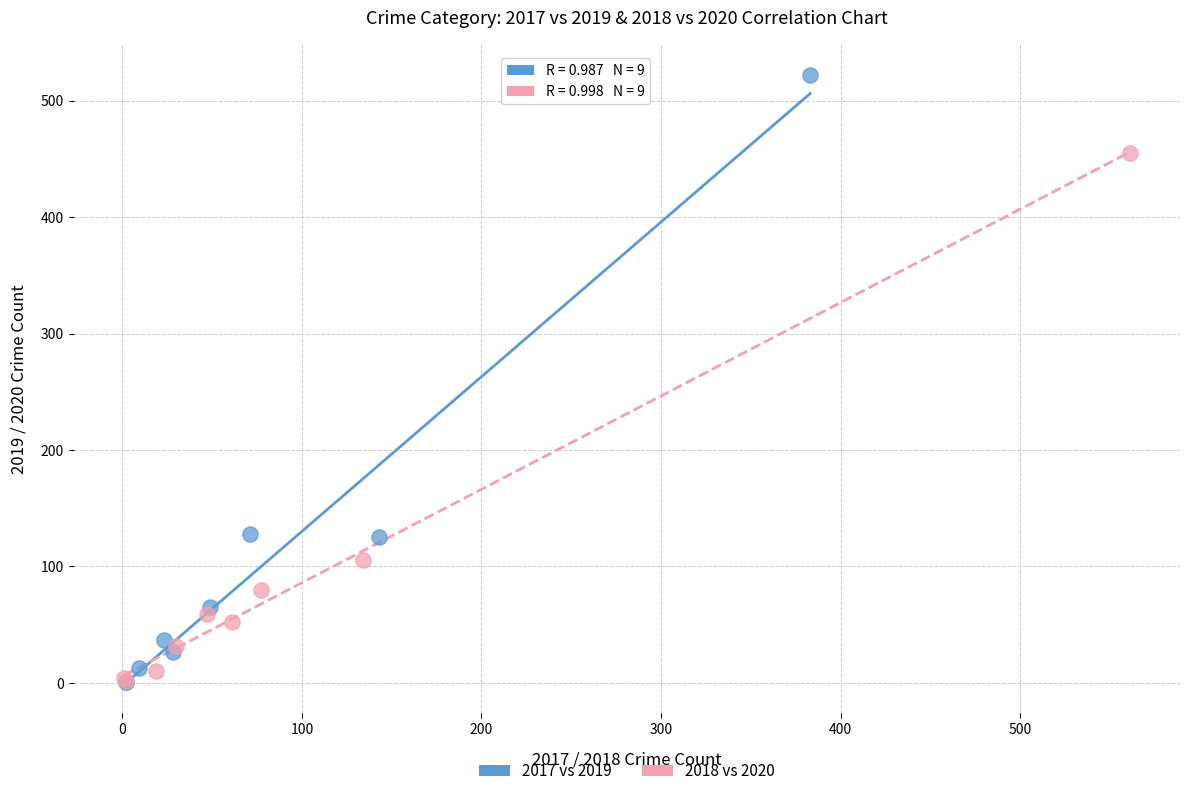

Which series contains the highest Y value?

2017 vs 2019